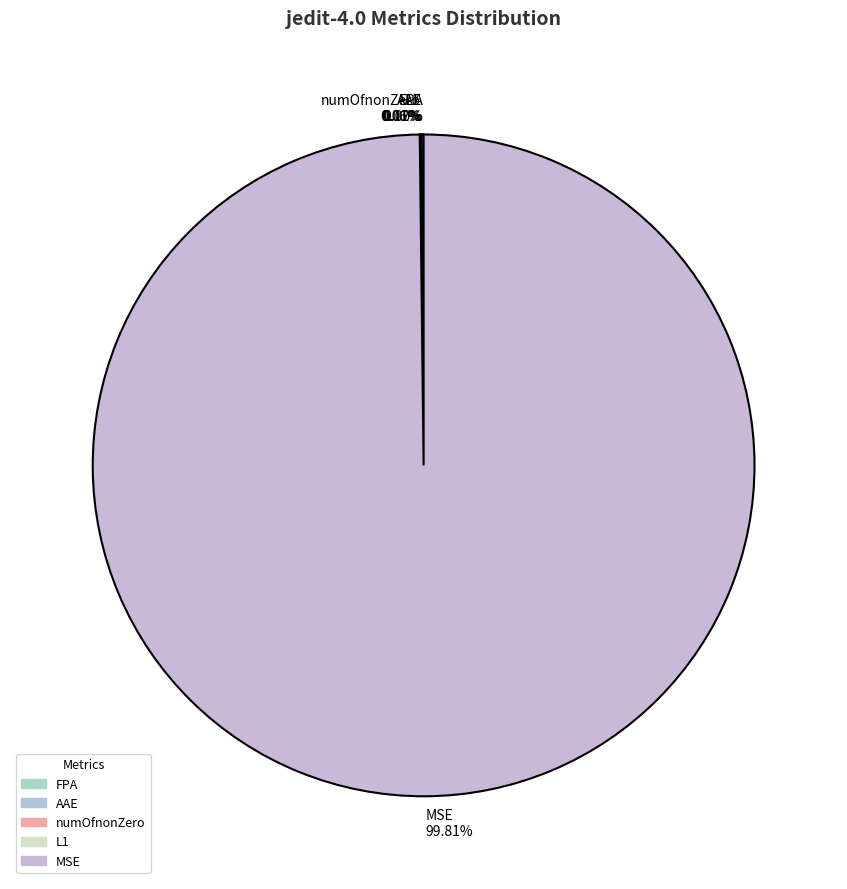

Which category has the biggest portion of the pie?

MSE